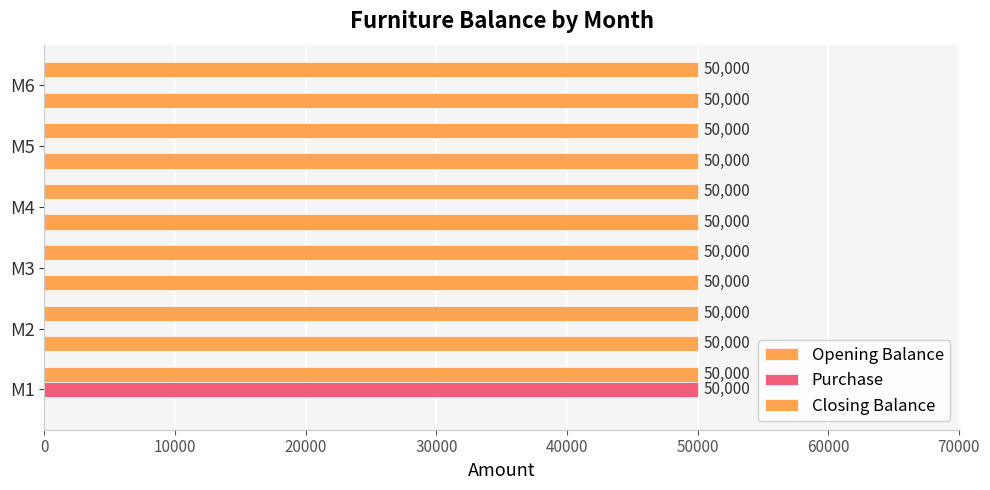

How many categories are shown in the chart?

6